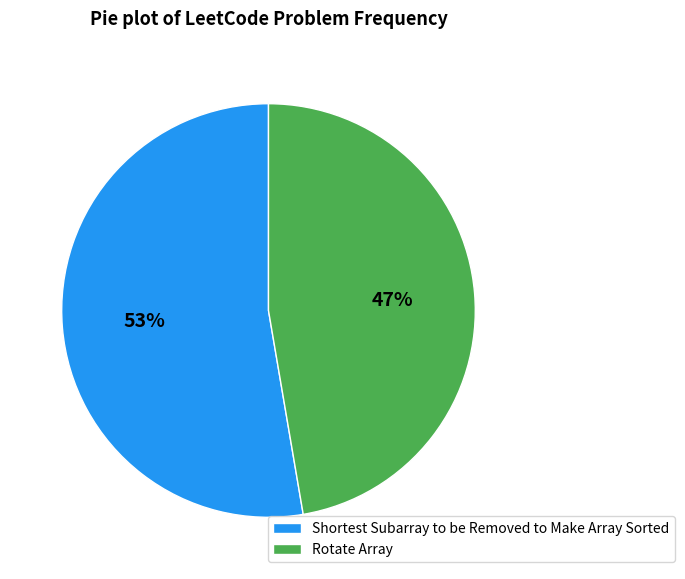

Approximately how many times larger is the value at Rotate Array compared to Shortest Subarray to be Removed to Make Array Sorted?

0.9